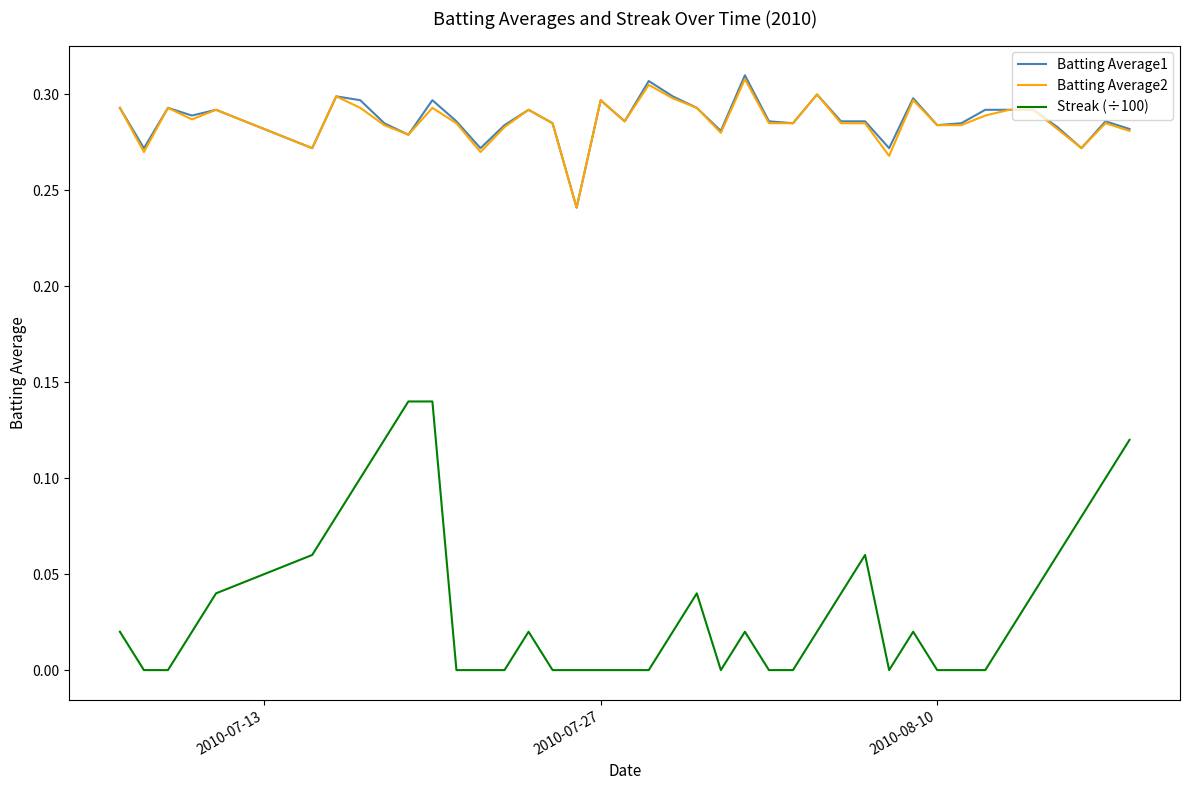

Which series has the largest range (max minus min)?

Streak (÷100)